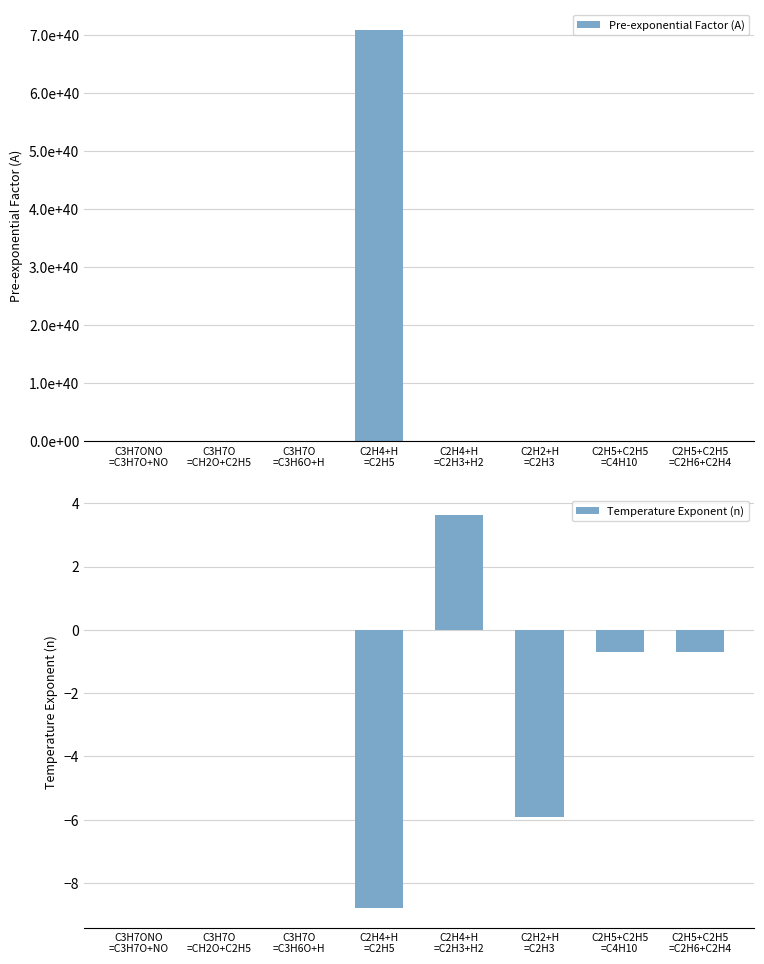

Is it true that Temperature Exponent (n) equals 0.0 at C3H7O
=C3H6O+H?

True